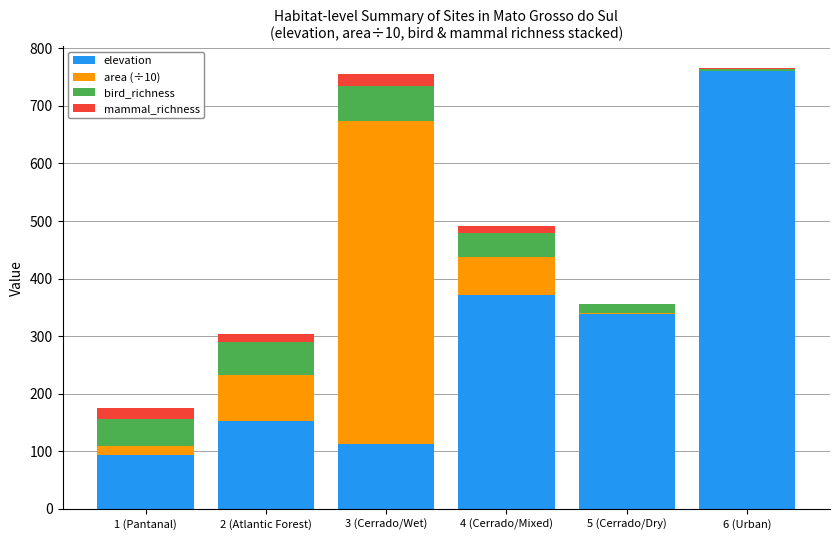

The value of elevation at 1 (Pantanal) is 94.0. True or false?

True